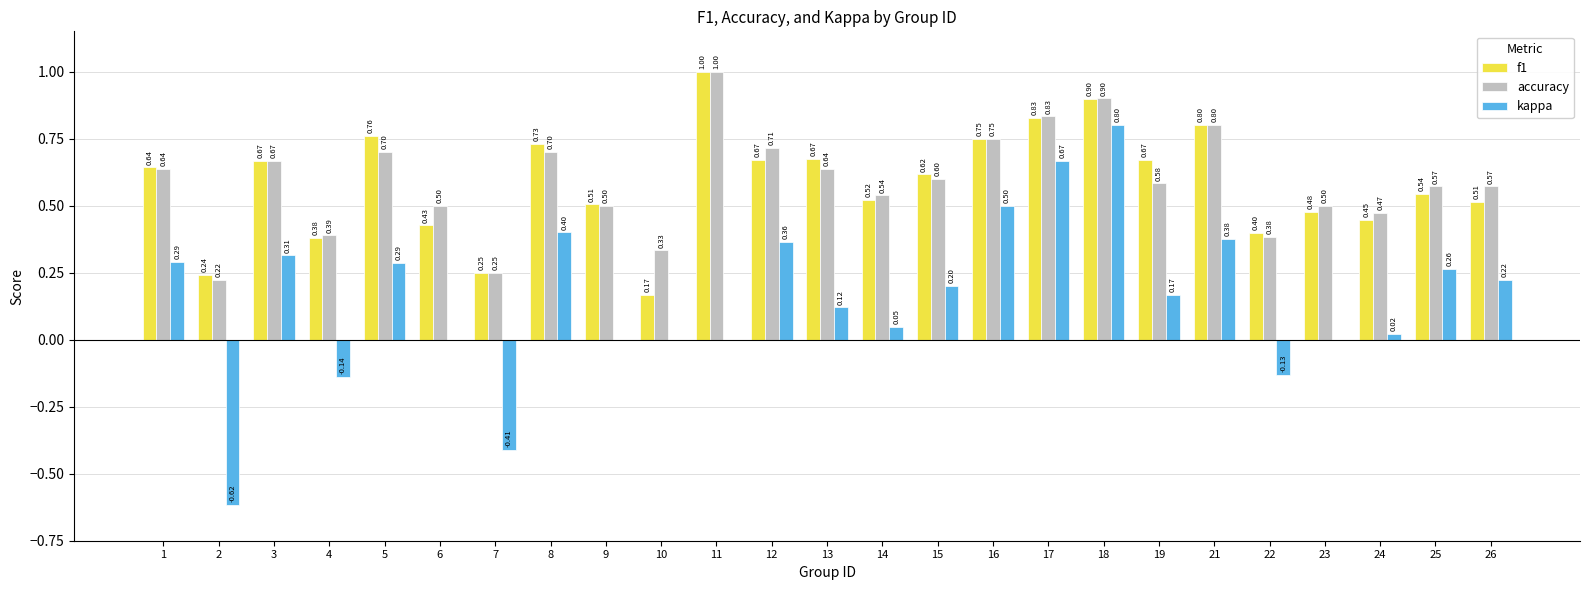

What is the total value across all series at 17?

2.3